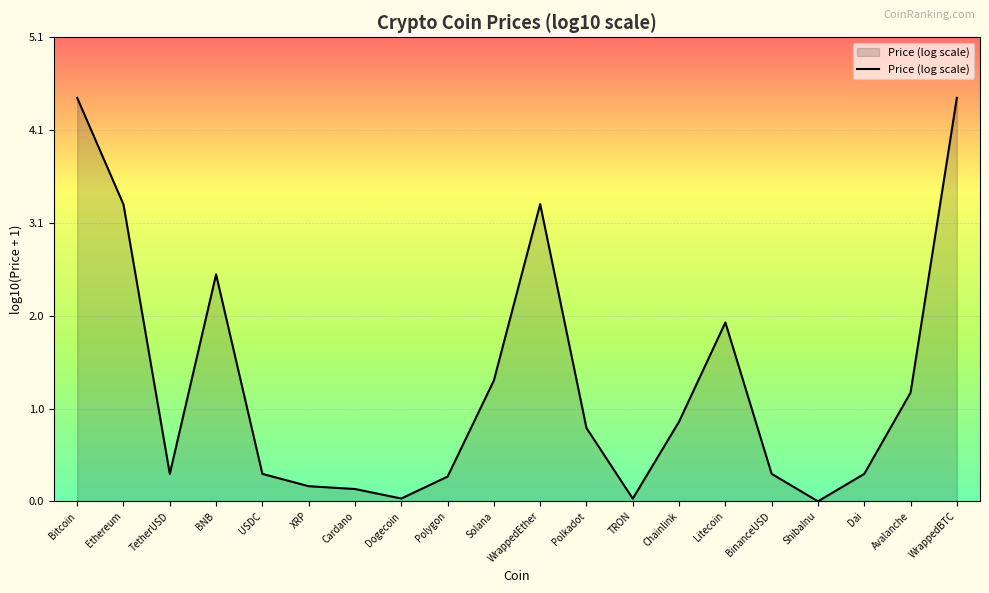

Read the value at Bitcoin.

4.4